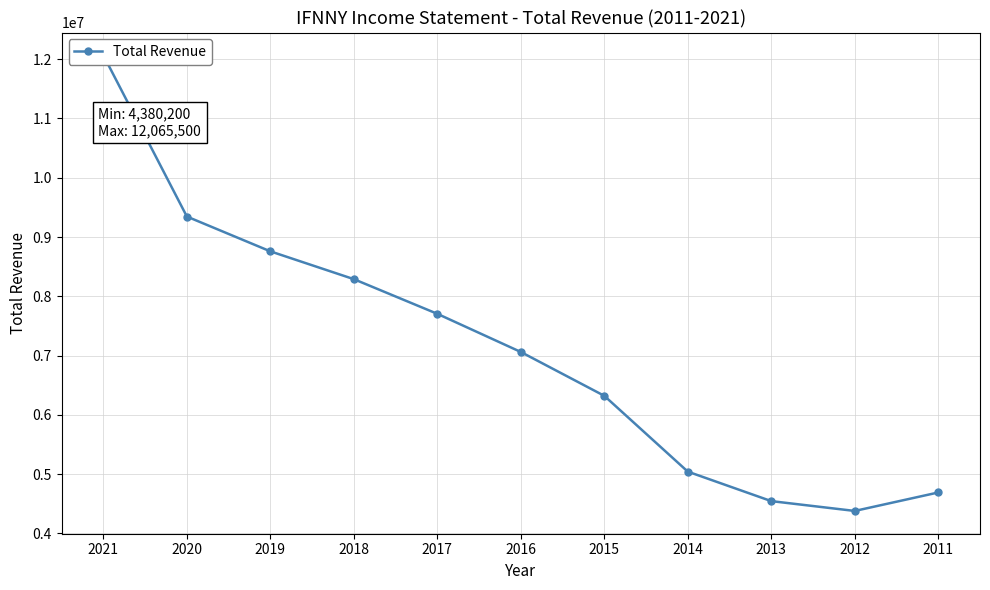

Read the value at 2013.

4545900